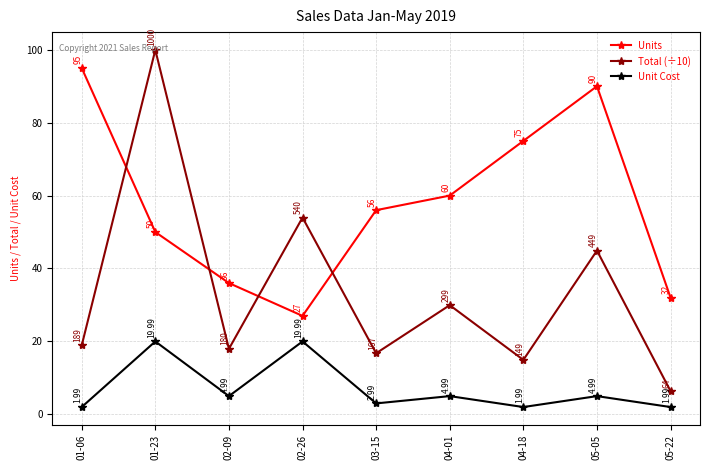

Is this an area chart (filled region under the line)?

No